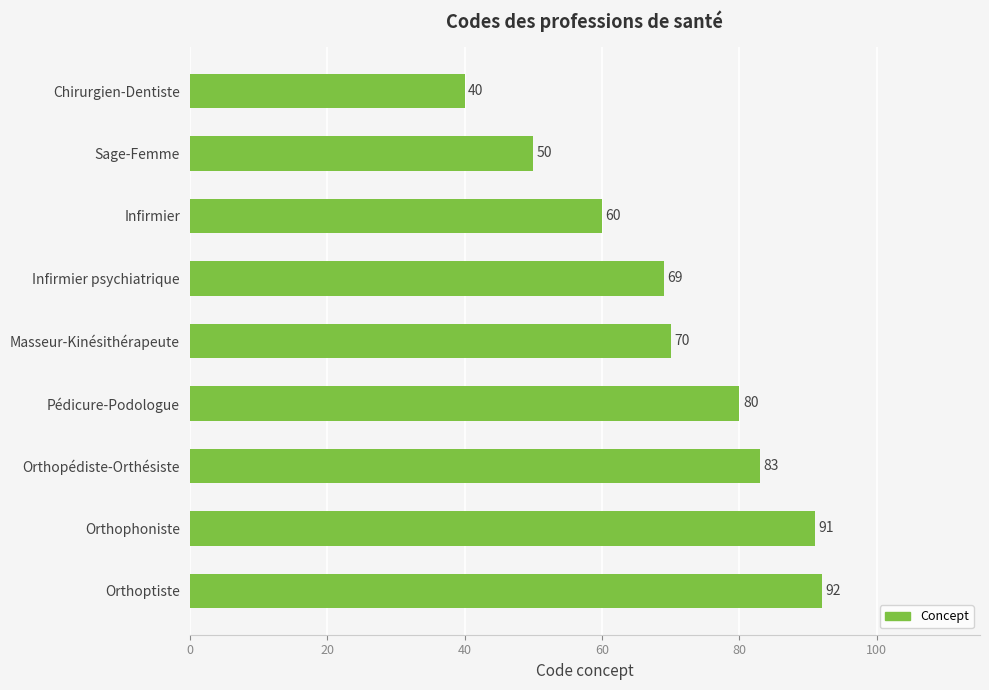

What is the sum of all values?

635